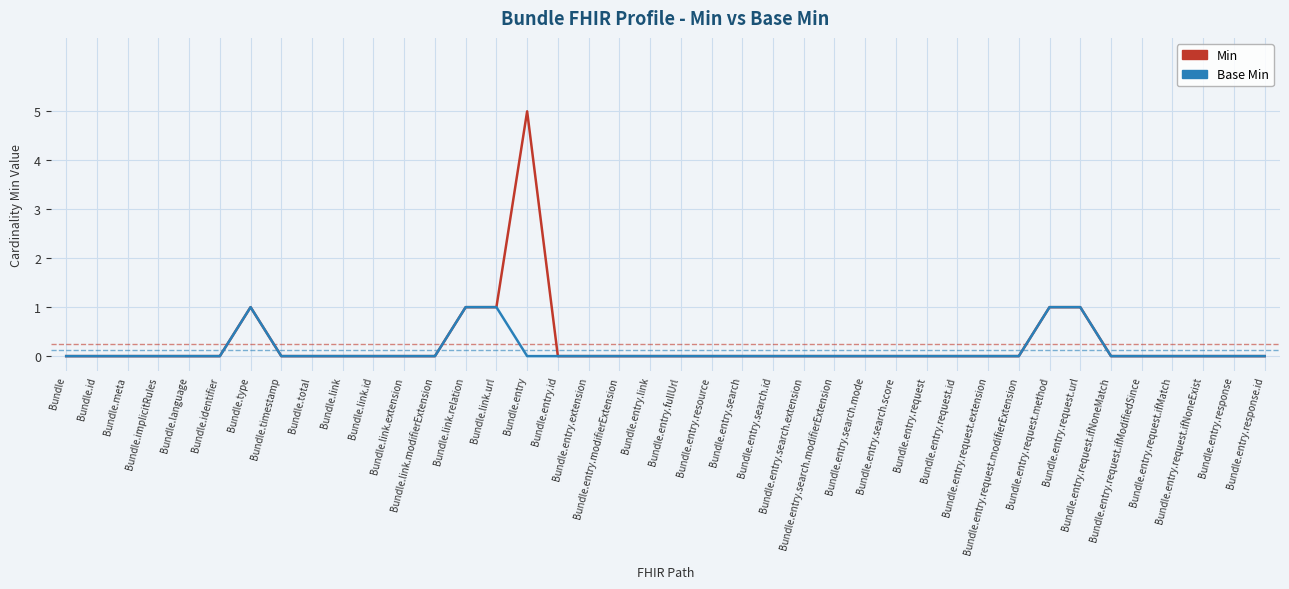

How many Base Min values are between 0 and 1?

40